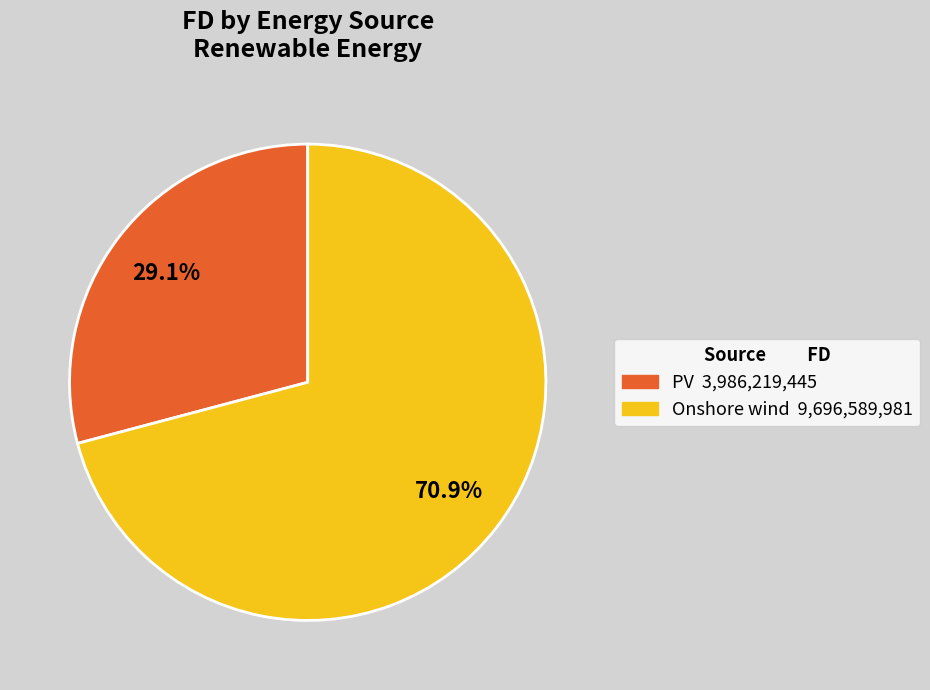

What is the smallest slice in the pie chart?

PV